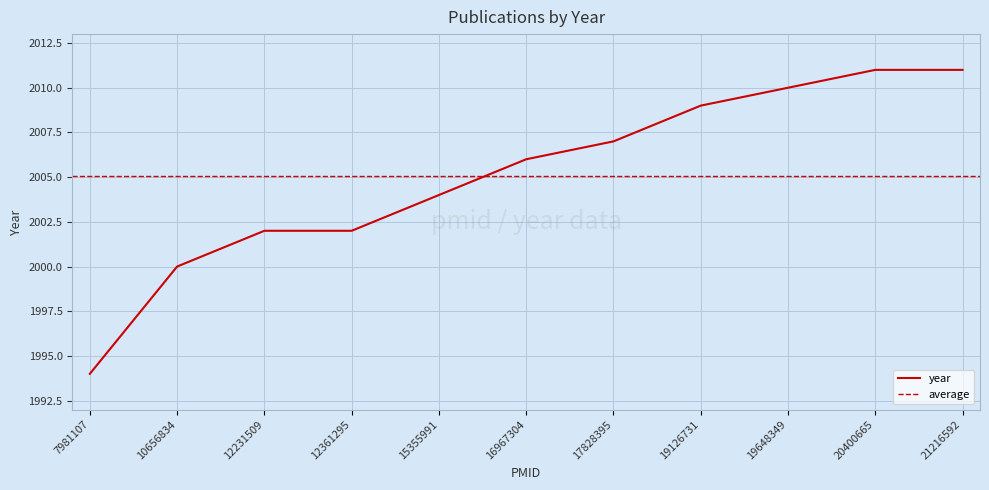

How many values are below 2006?

5